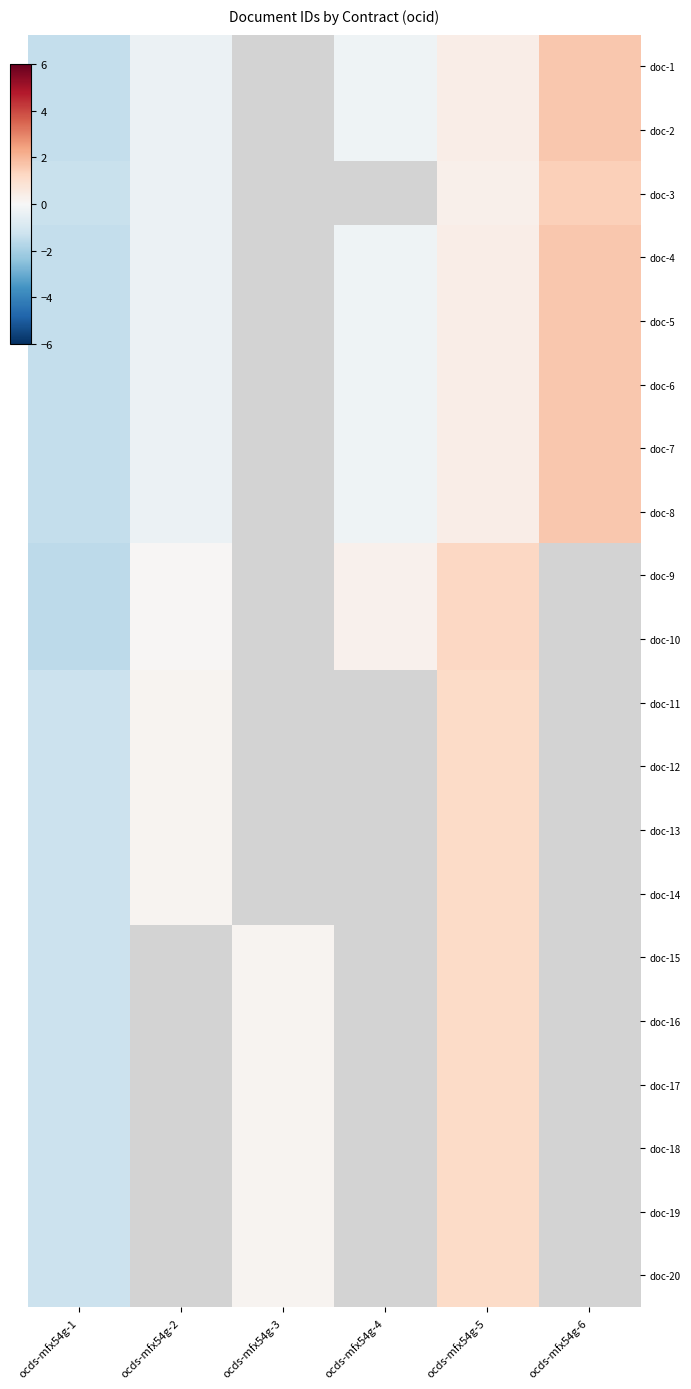

What is the maximum value shown in the chart?

1.6